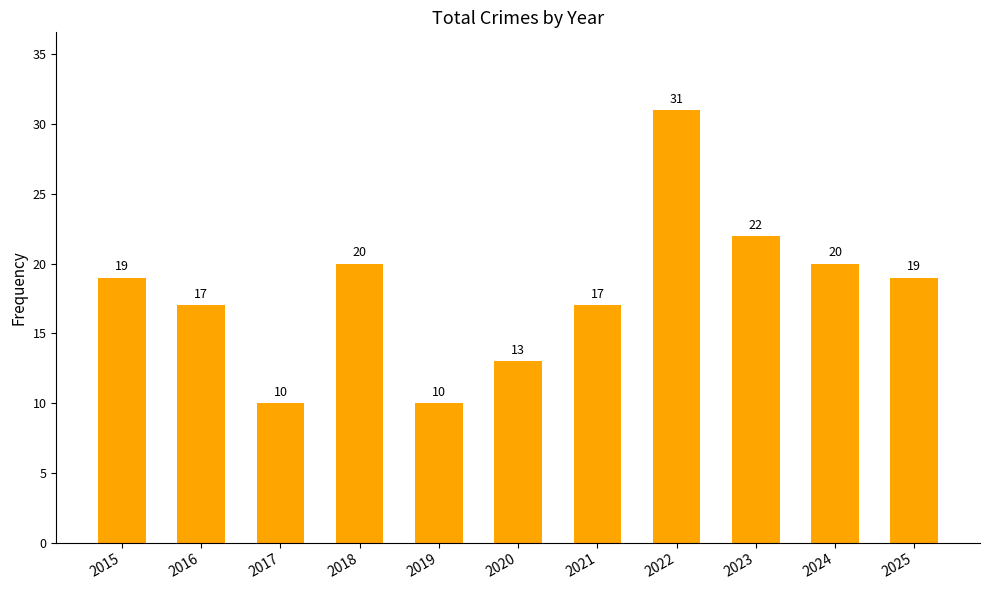

True or false: the data shows 7 at 2015.

False